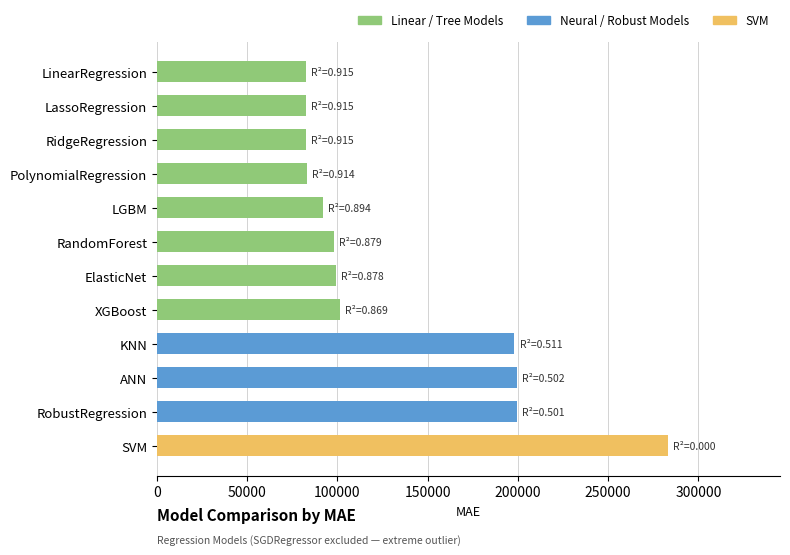

Read the value at RobustRegression.

199465.6